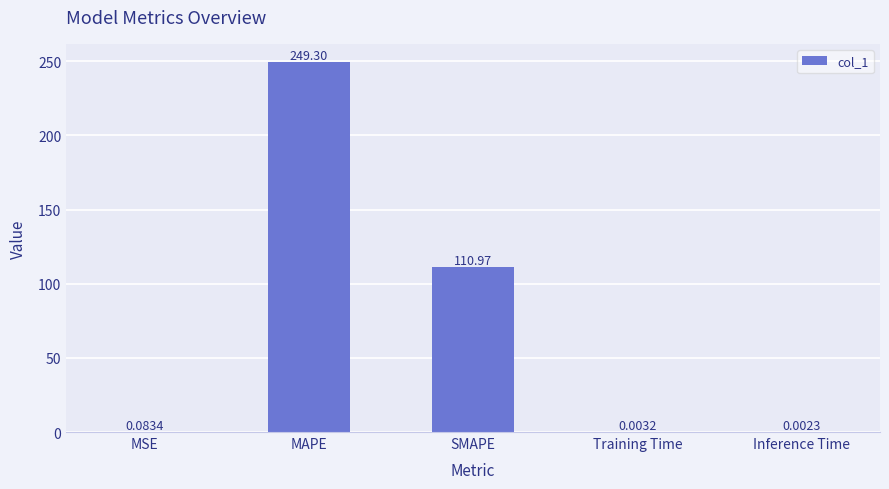

What is the greatest value displayed?

249.3